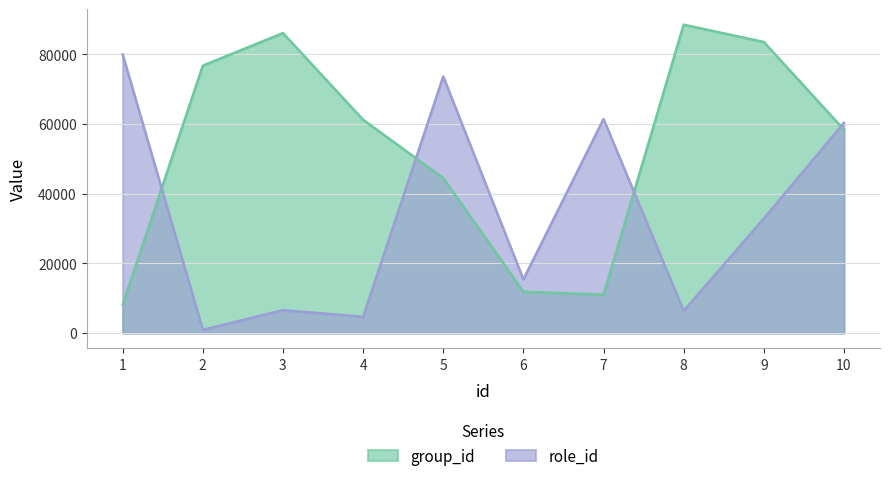

Where do role_id and group_id first cross each other?

1 and 2